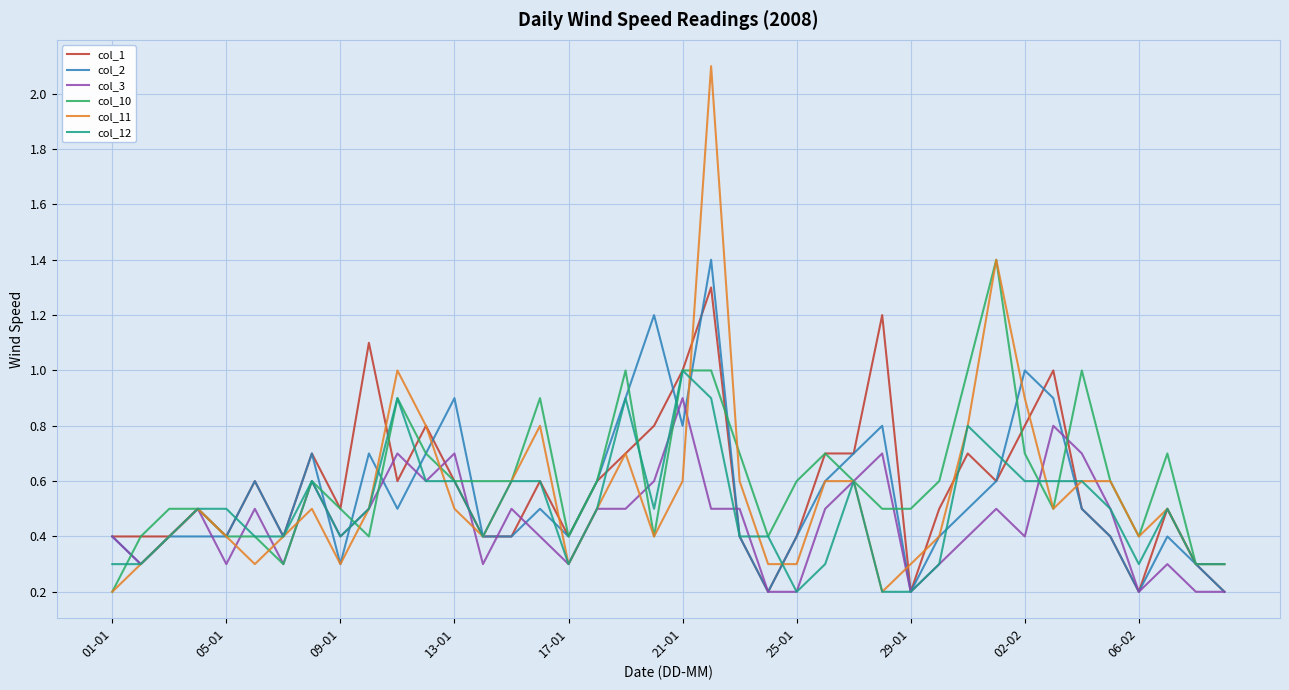

What is the maximum value shown in the chart?

2.1